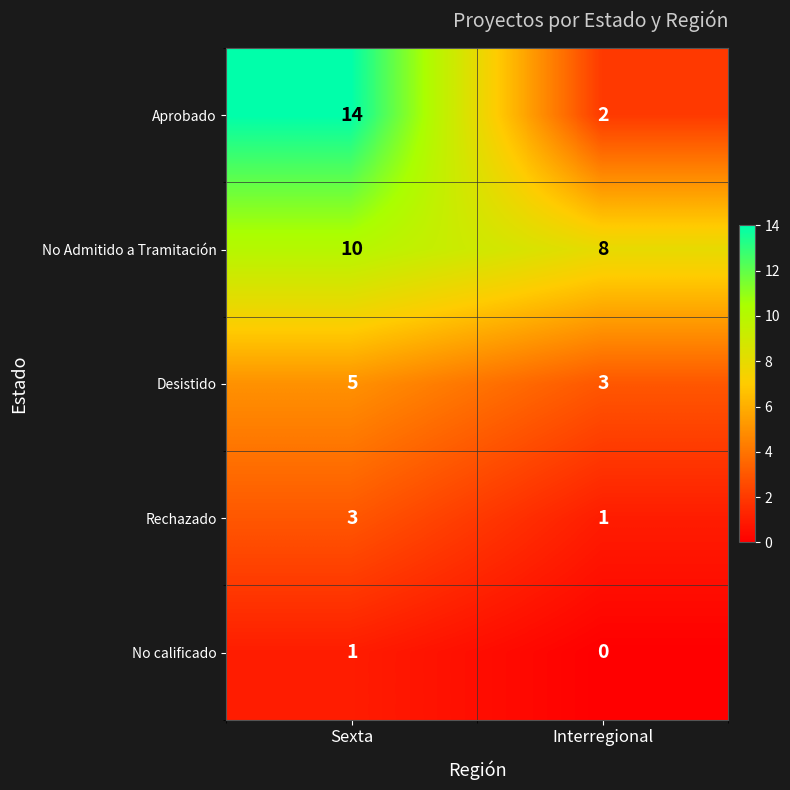

At which label is No calificado closest to 0?

Interregional